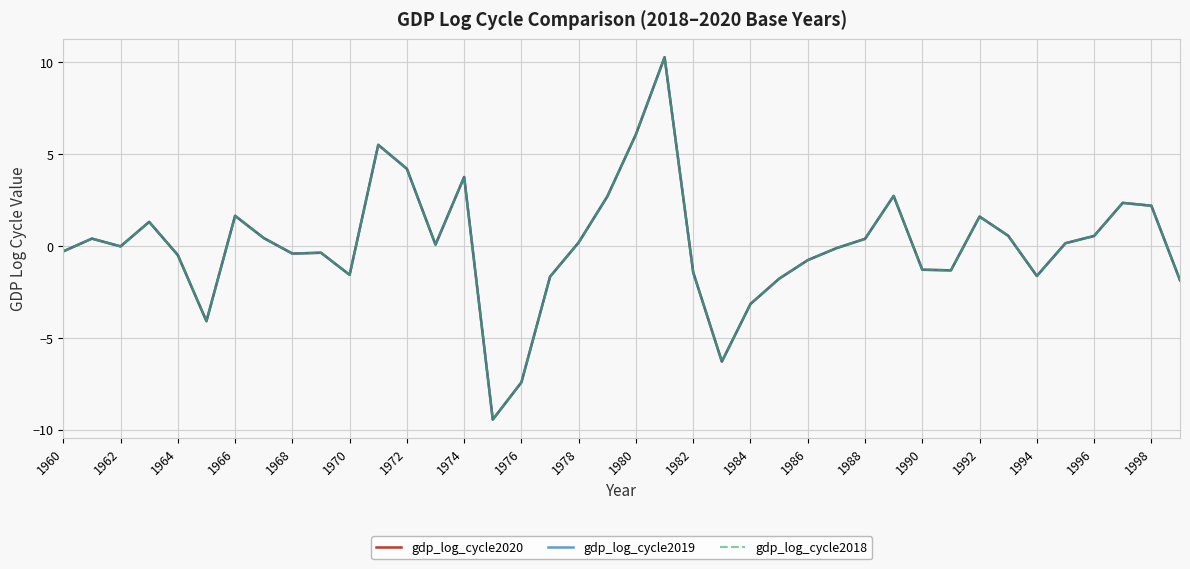

What is the lowest value of the gdp_log_cycle2020 series?

-9.5